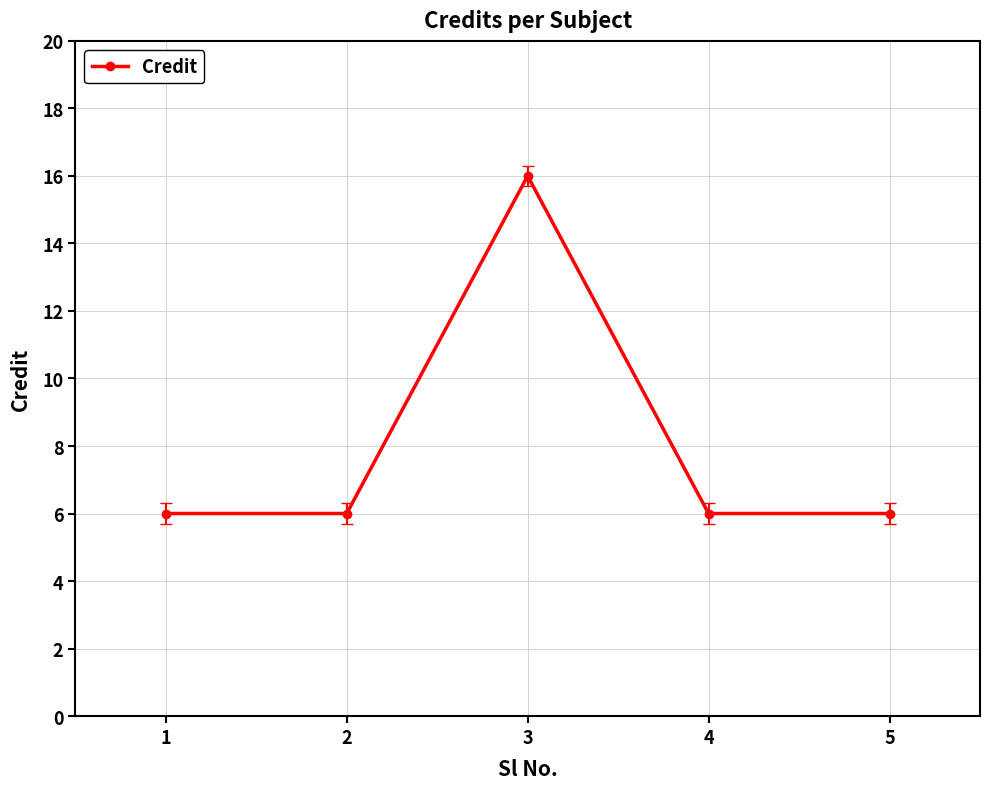

Is it true that the value at 4 is 6?

True